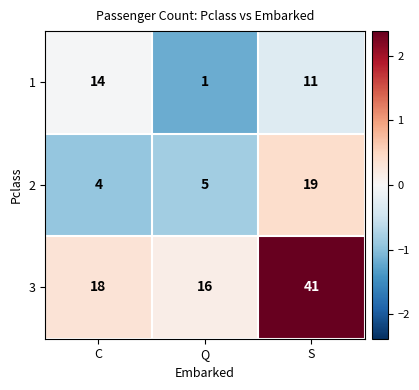

What is the sum of all 2 values?

28